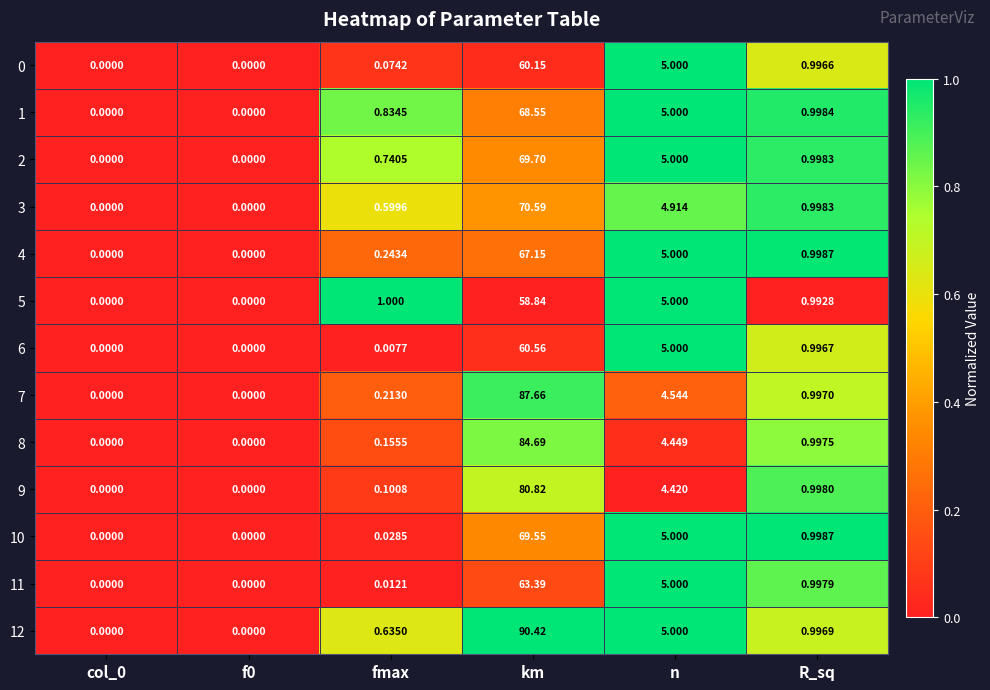

Where is 4 nearest to the value 33?

n